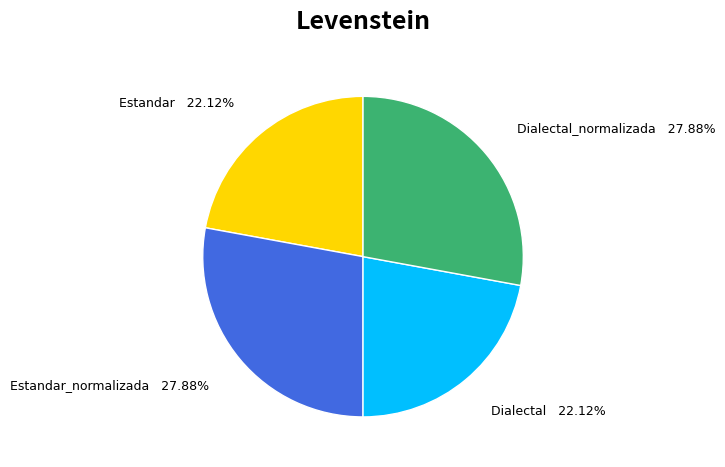

Is there any slice that represents more than half of the pie?

No